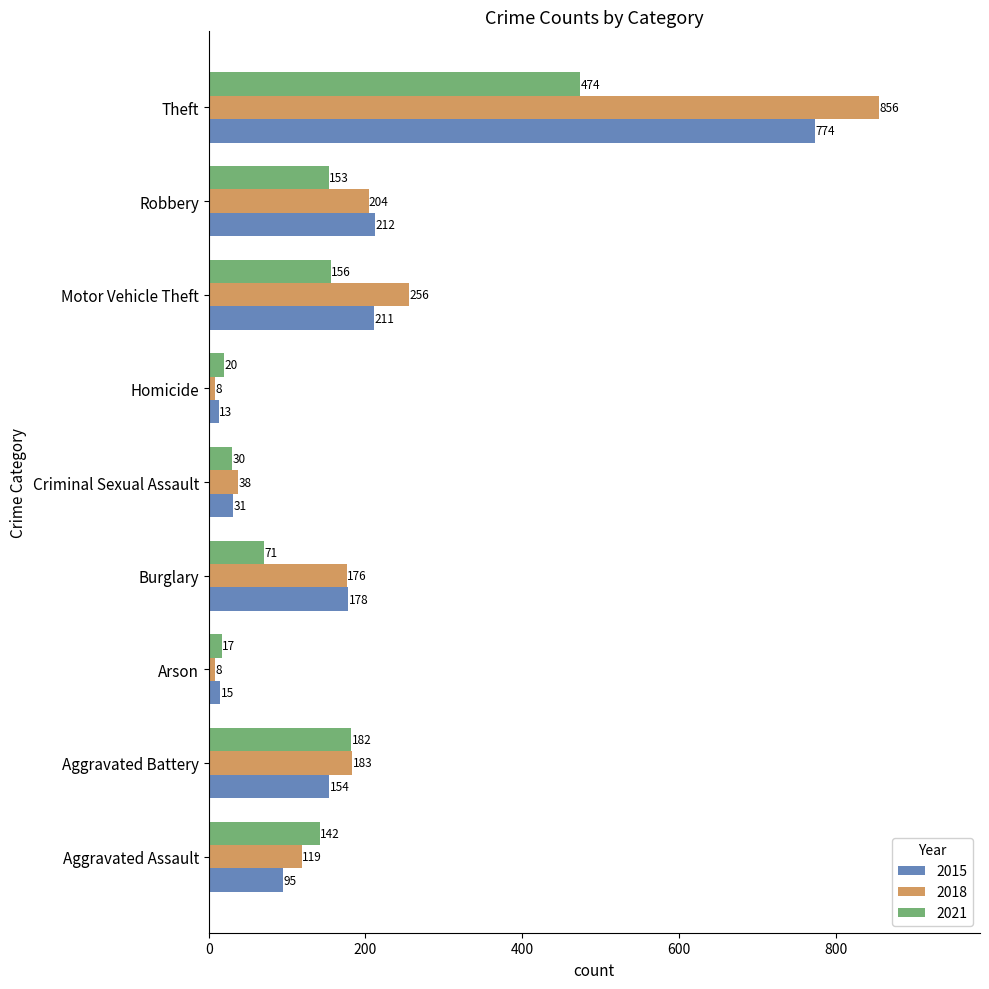

Which series has the widest spread of values?

2018